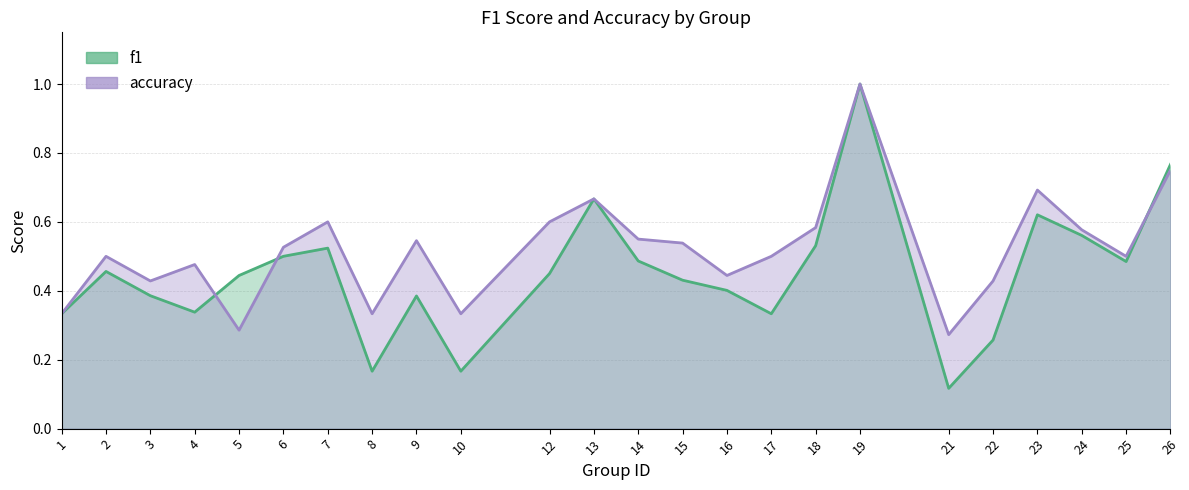

How many lines are shown in the chart?

2